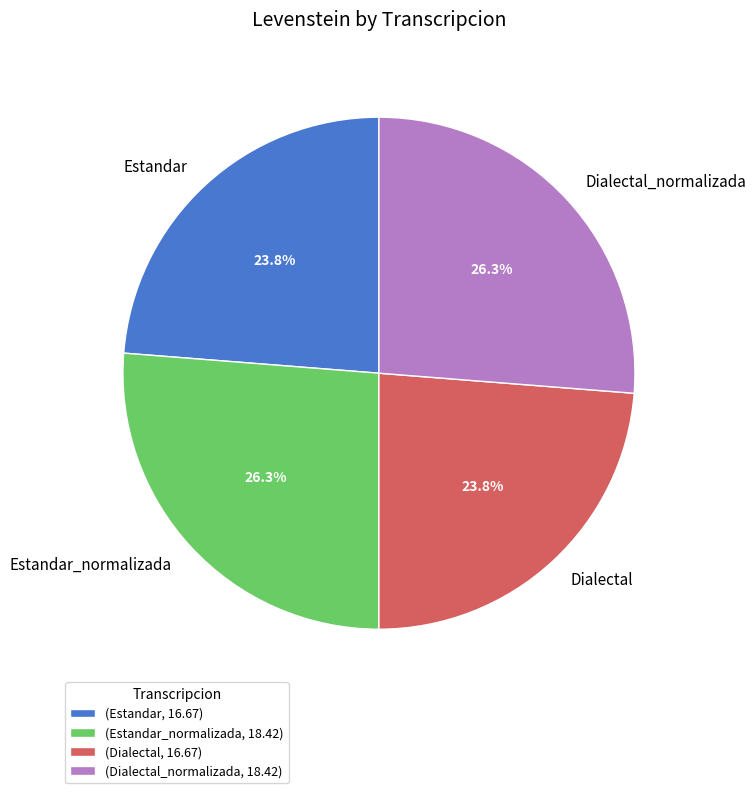

What is the ratio of the value at Estandar to the value at Dialectal_normalizada?

0.9